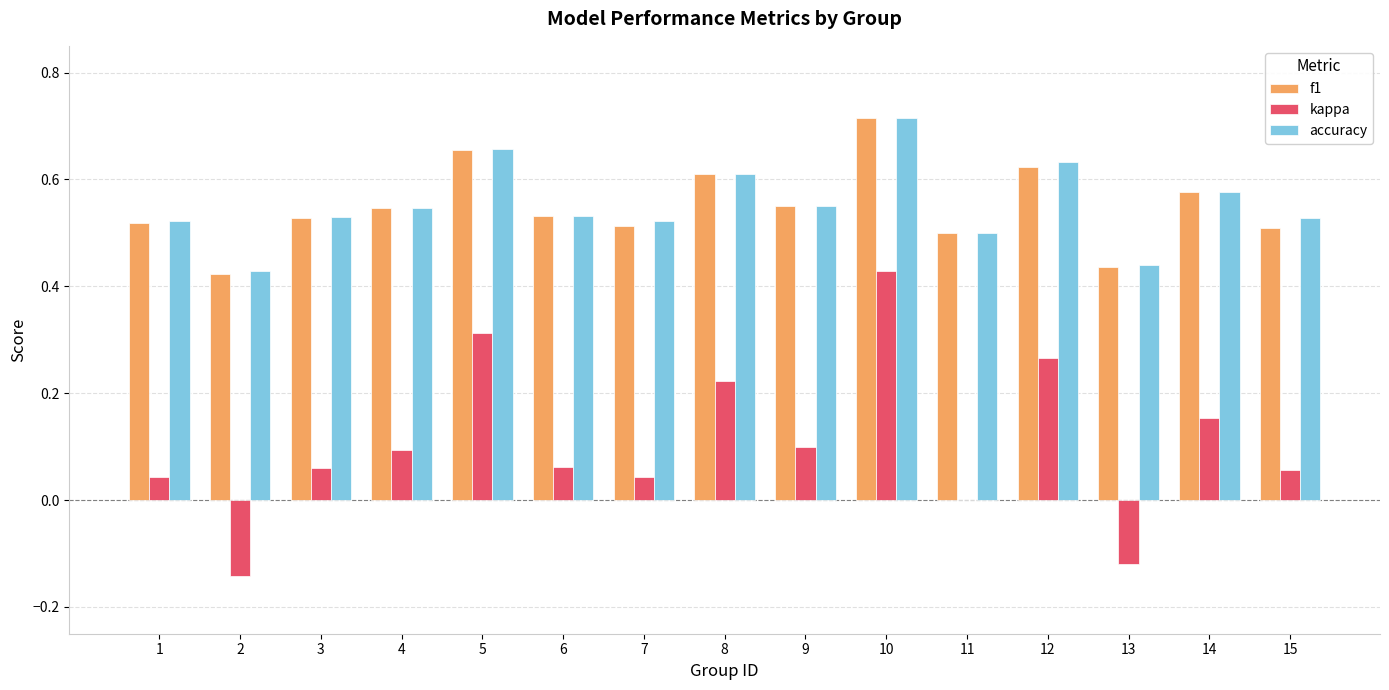

Are the bars horizontal?

No